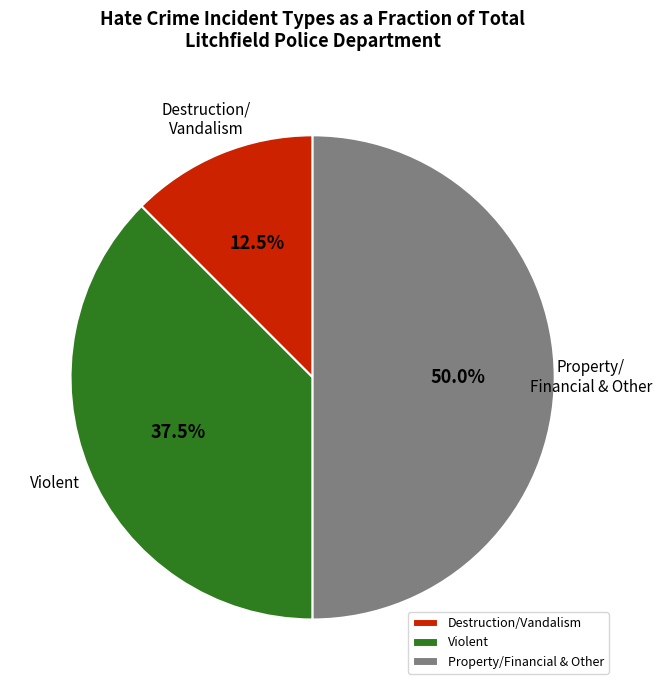

What is the largest slice in the pie chart?

Property/Financial & Other